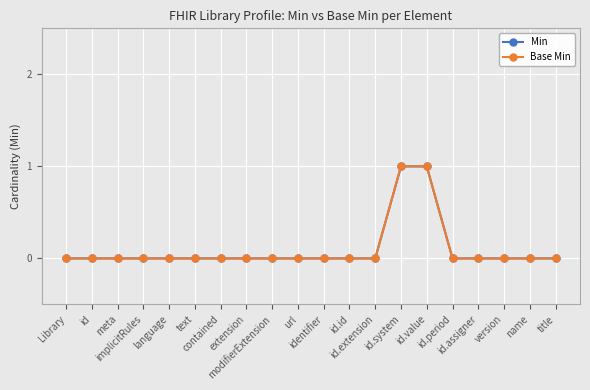

At which label is Min closest to 0?

Library